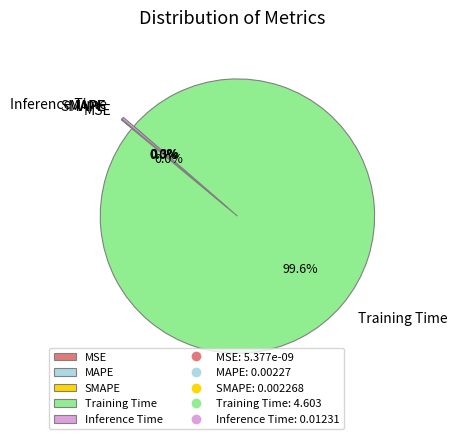

Is there any slice that represents more than half of the pie?

Yes